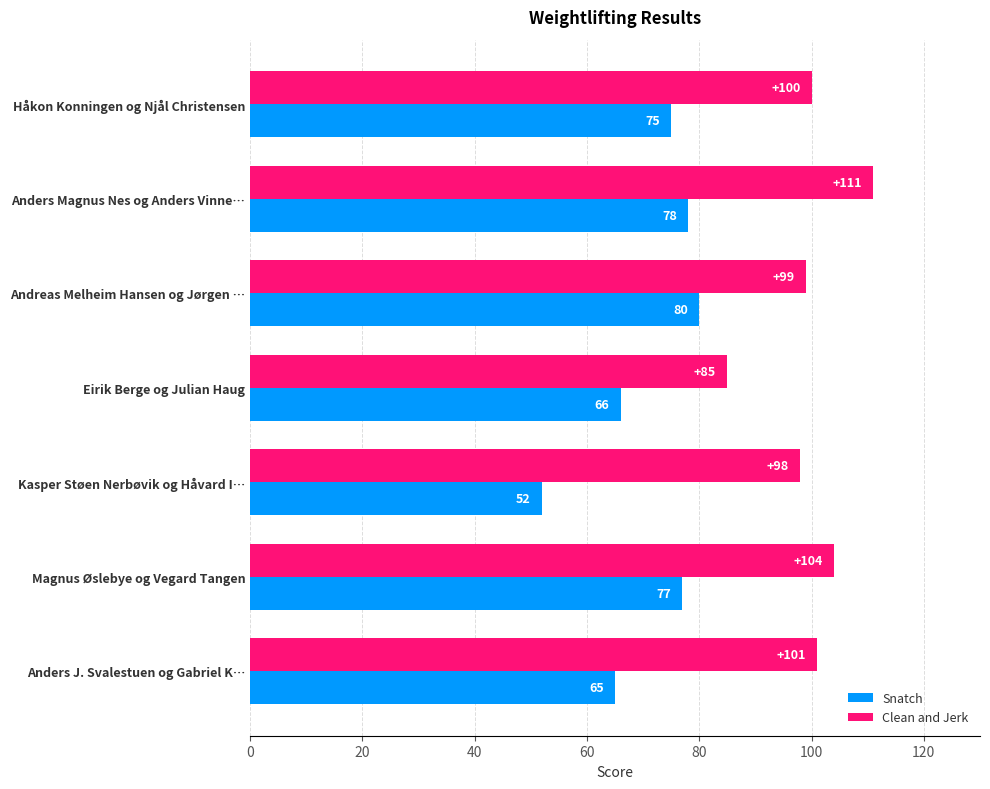

Rank the series by their average value, from lowest to highest.

Snatch, Clean and Jerk